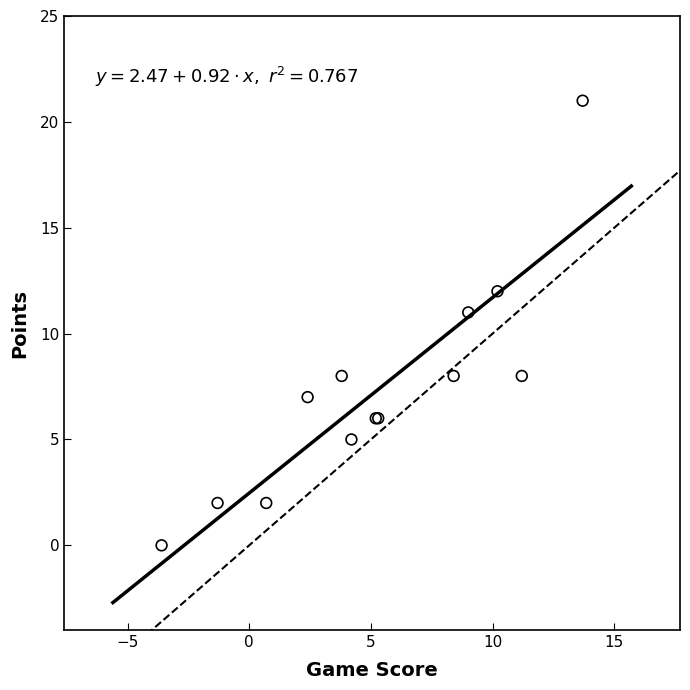

What Y value in the scatter plot is closest to 10?

11